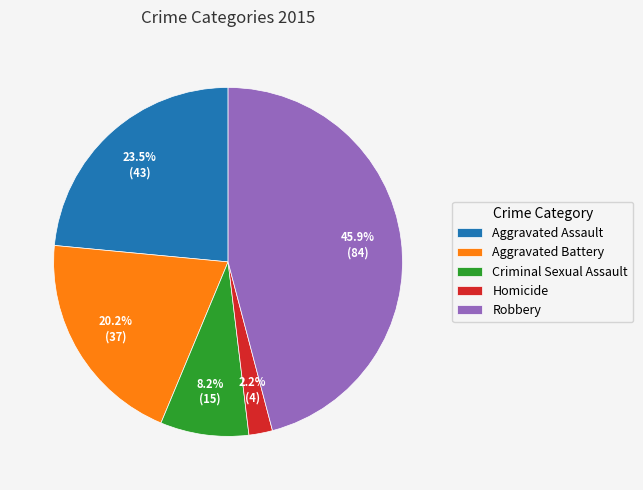

Count the number of slices in the pie.

5